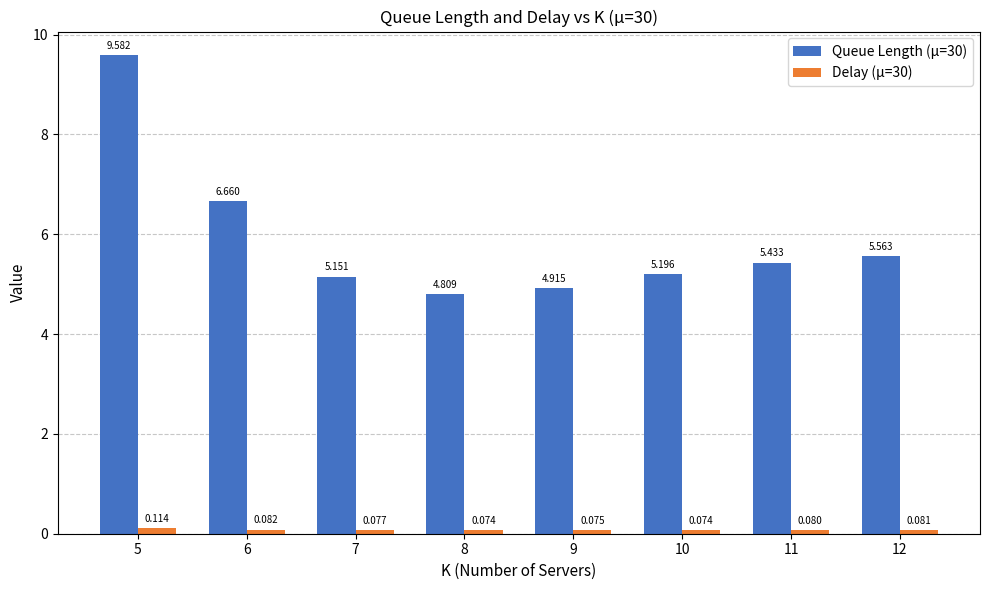

How many data points does each series have?

8